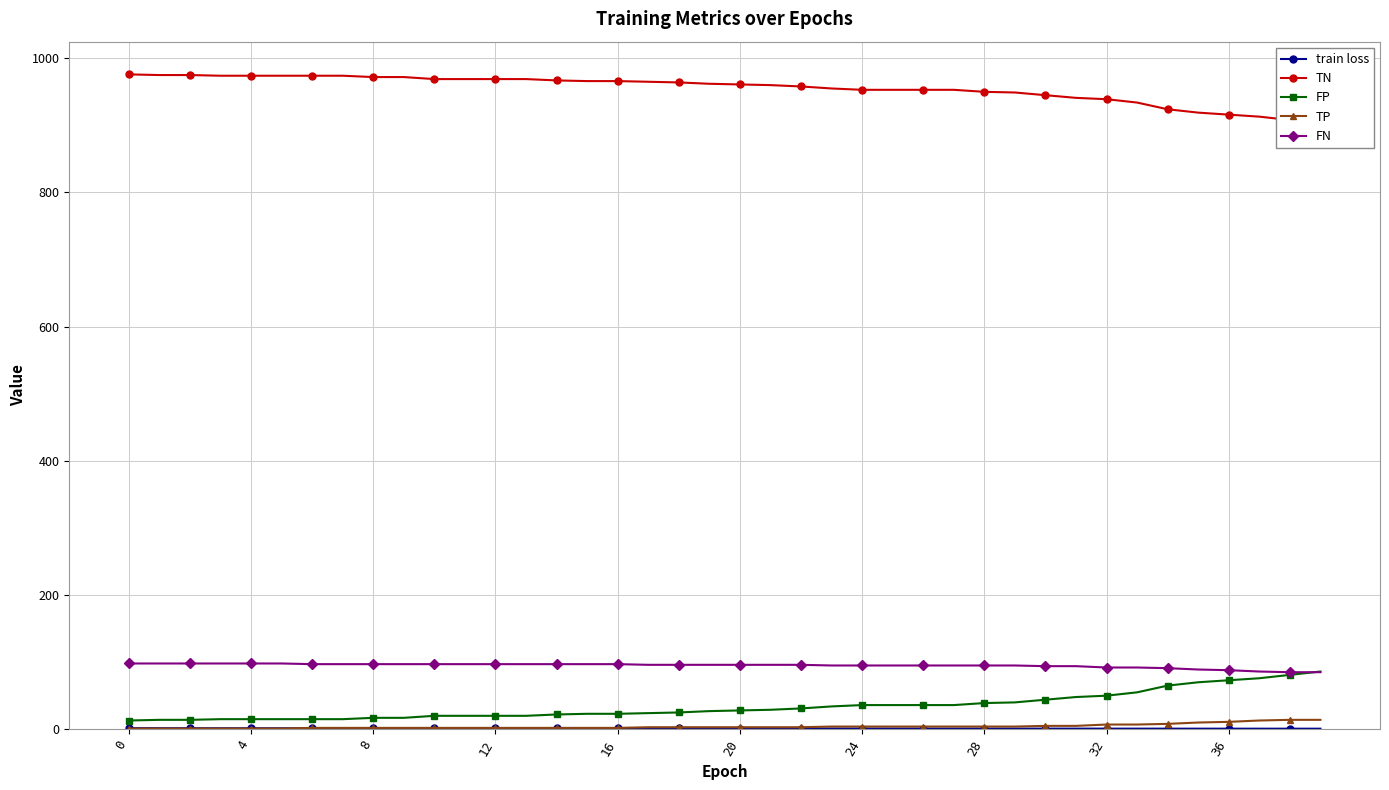

Which series changed the most between 11 and 15?

TN